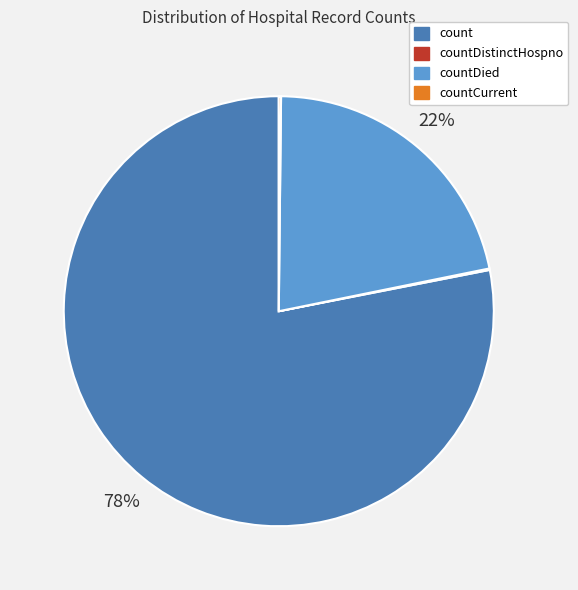

Between countDied and count, which is larger?

count